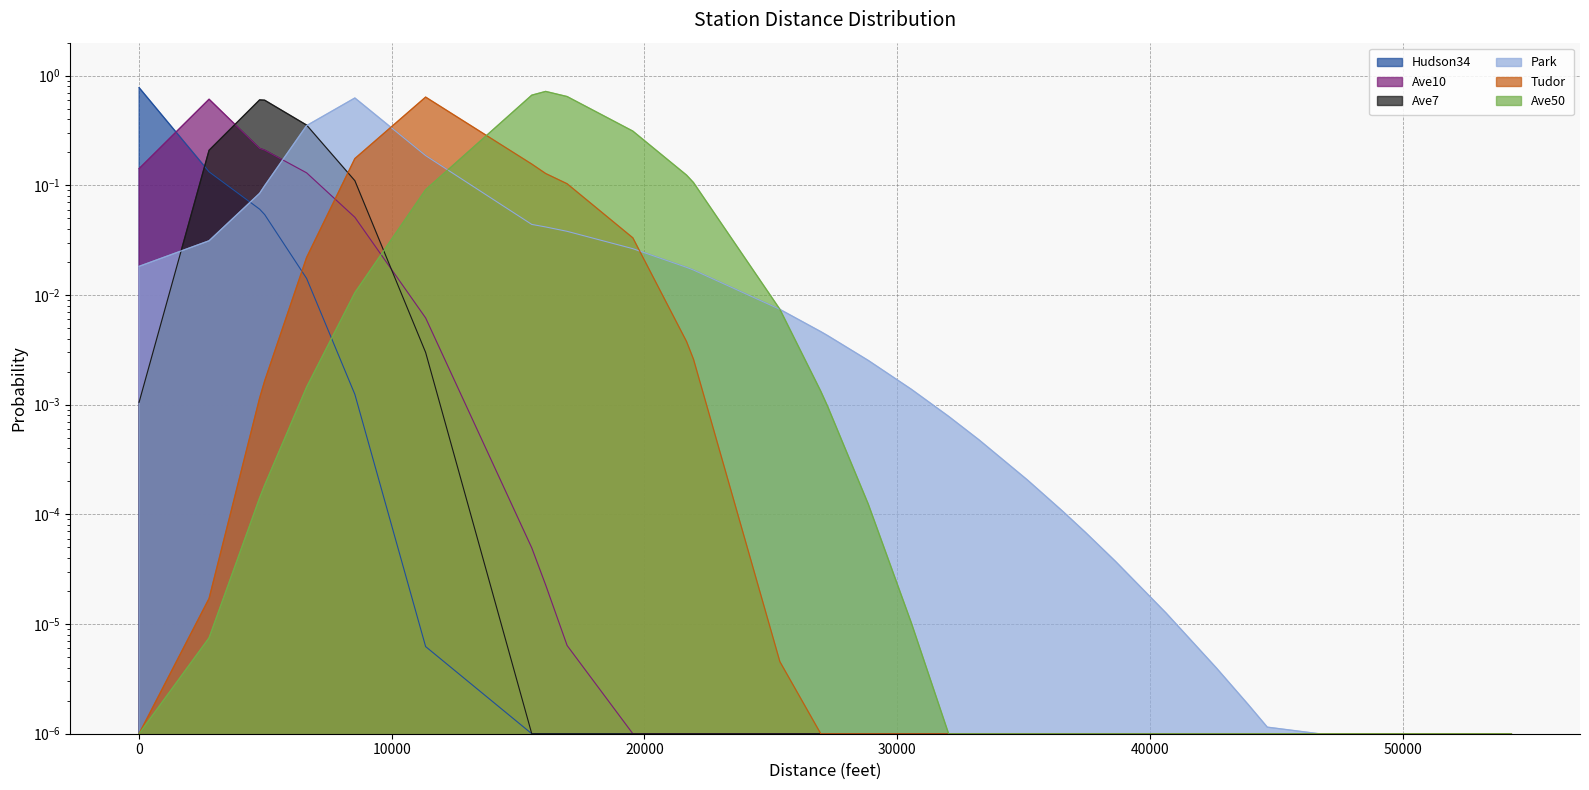

In Ave7, how many points are higher than both neighbors (excluding endpoints)?

1